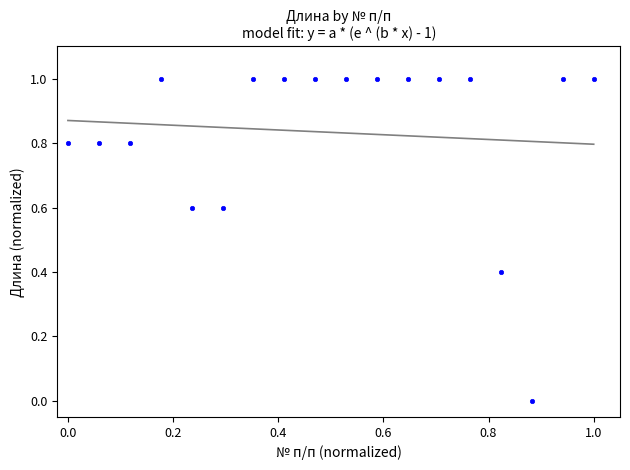

What is the range of X values (max minus min)?

1.0